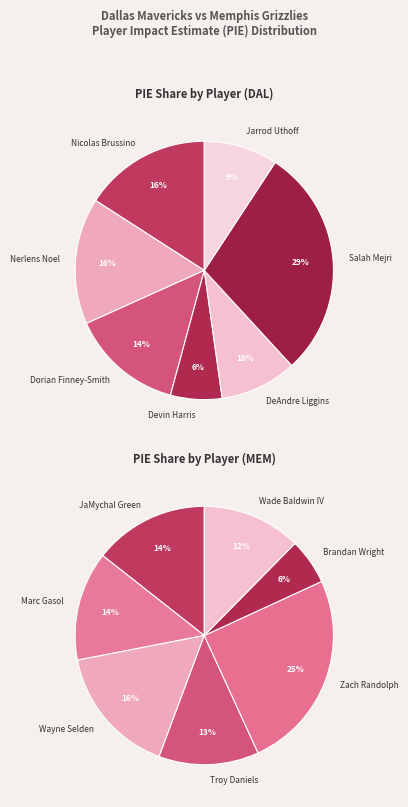

Combined, do 4 and 2 account for over 50%?

No